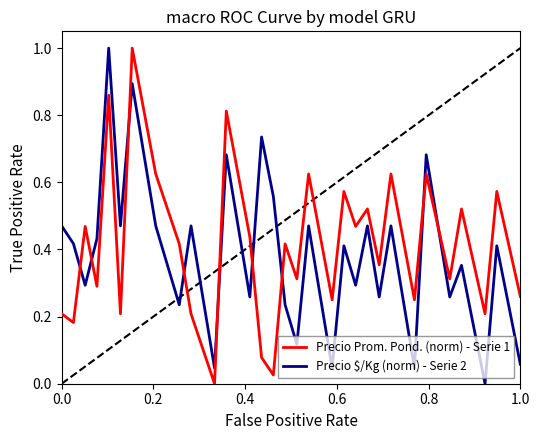

Which series has the largest total across all categories?

Precio Prom. Pond. (norm) - Serie 1